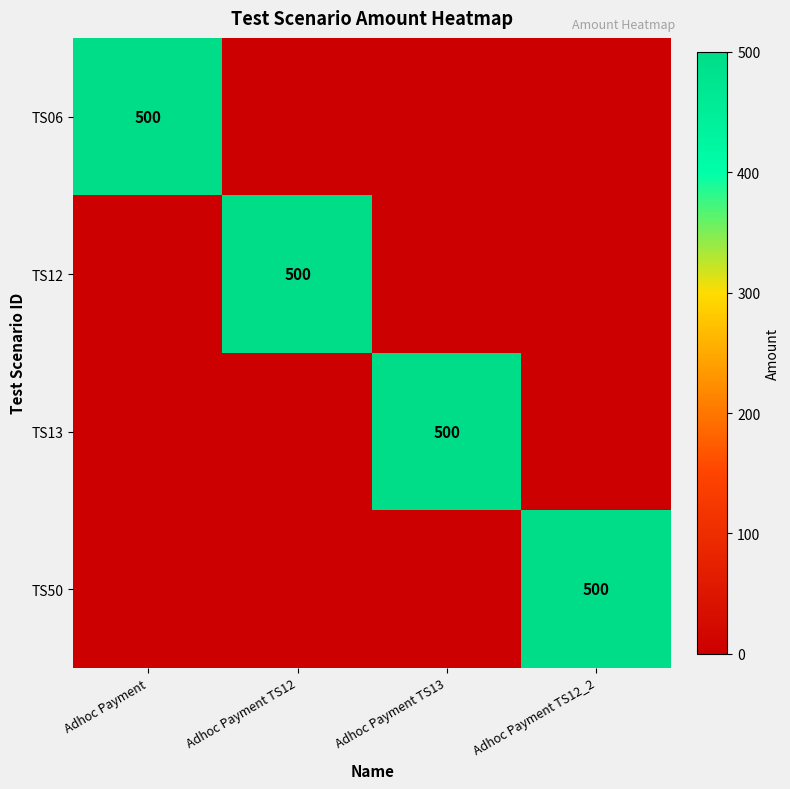

Count the number of data series in this chart.

4